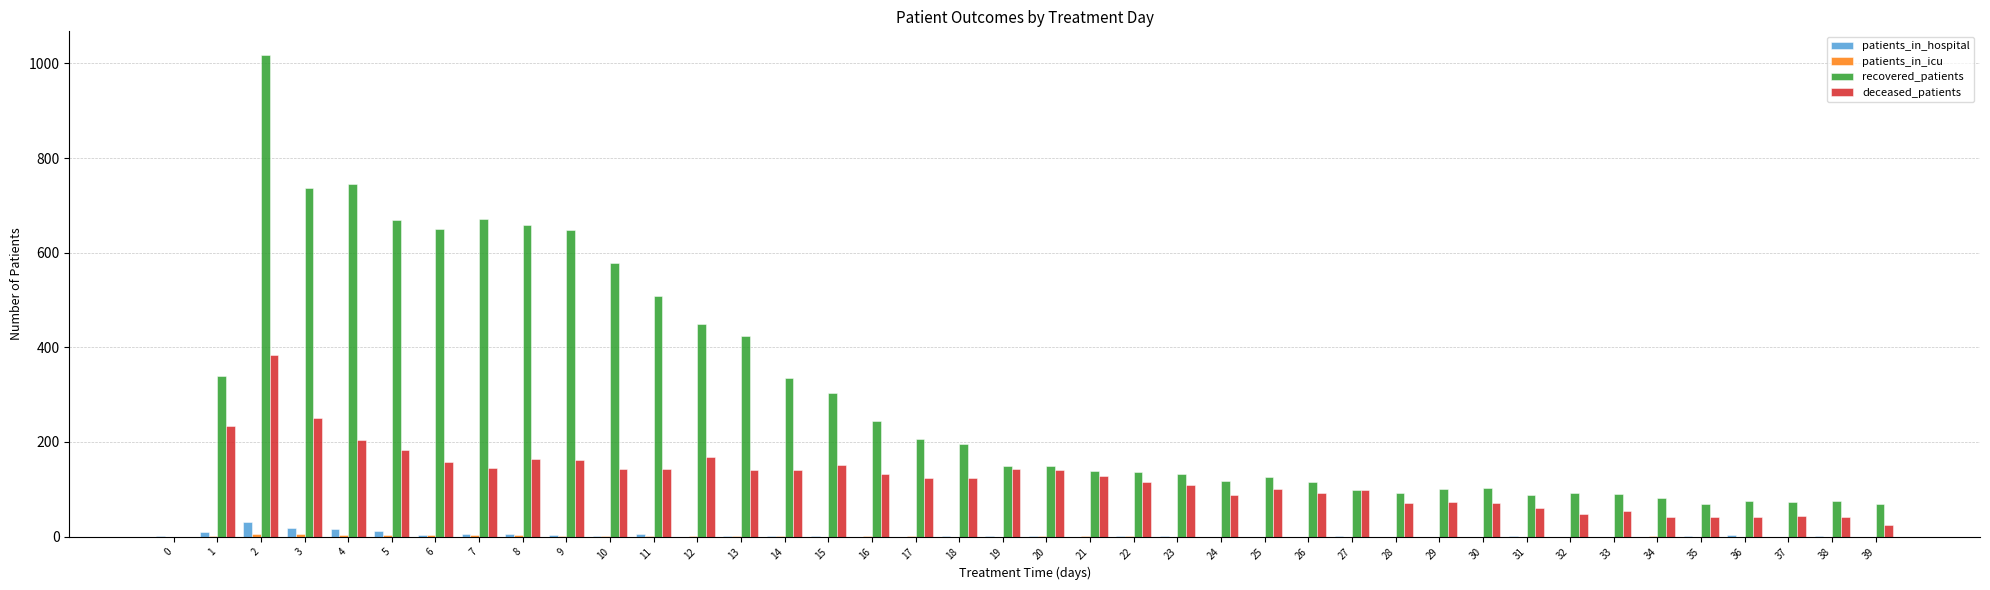

Between 7 and 25, which series saw the biggest shift?

recovered_patients